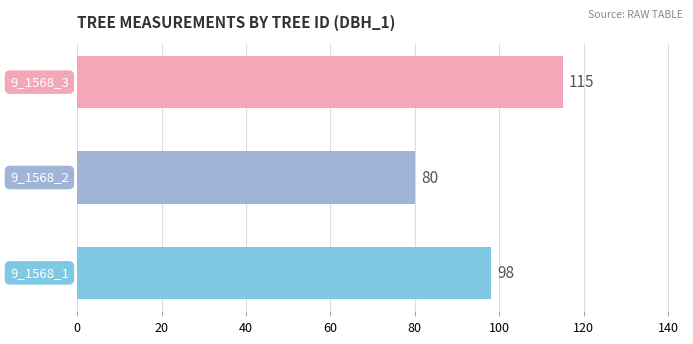

Reading bottom to top, extract all data points from this chart.

98	80	115